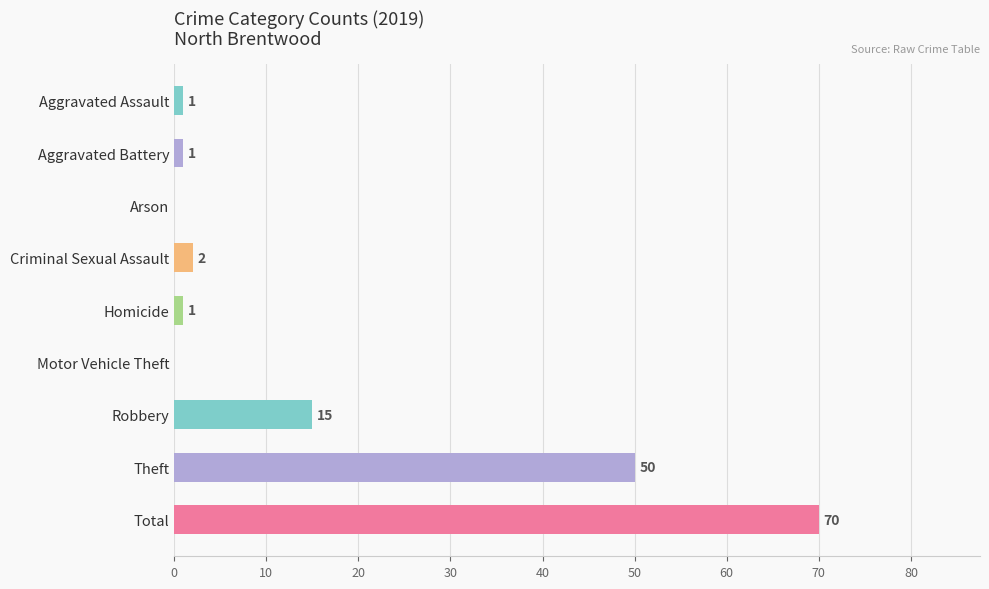

Approximately how many times larger is the value at Aggravated Assault compared to Criminal Sexual Assault?

0.5